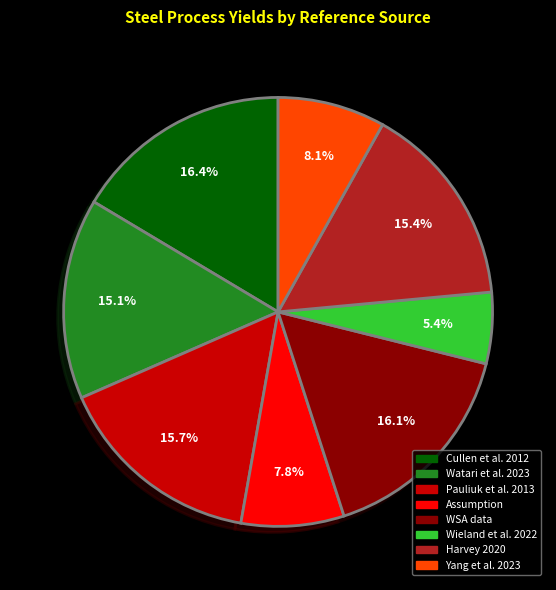

Is there a majority slice in this chart?

No